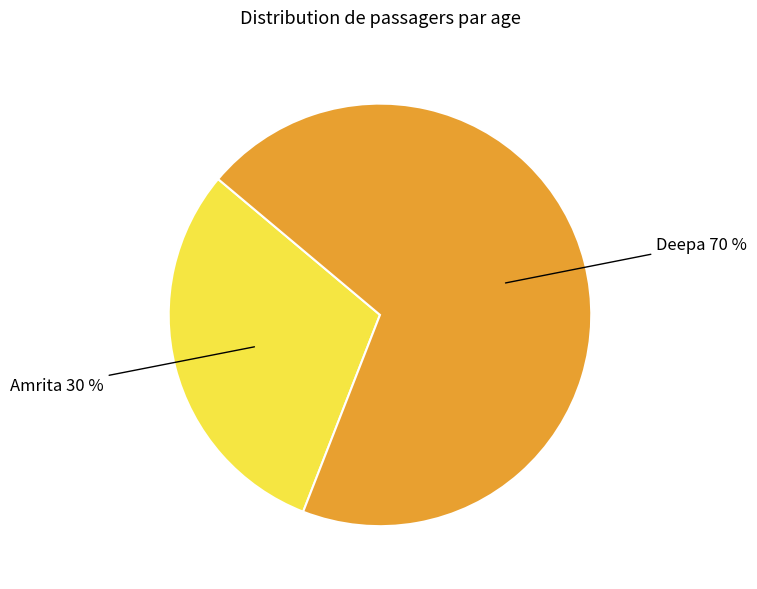

Is there a majority slice in this chart?

Yes